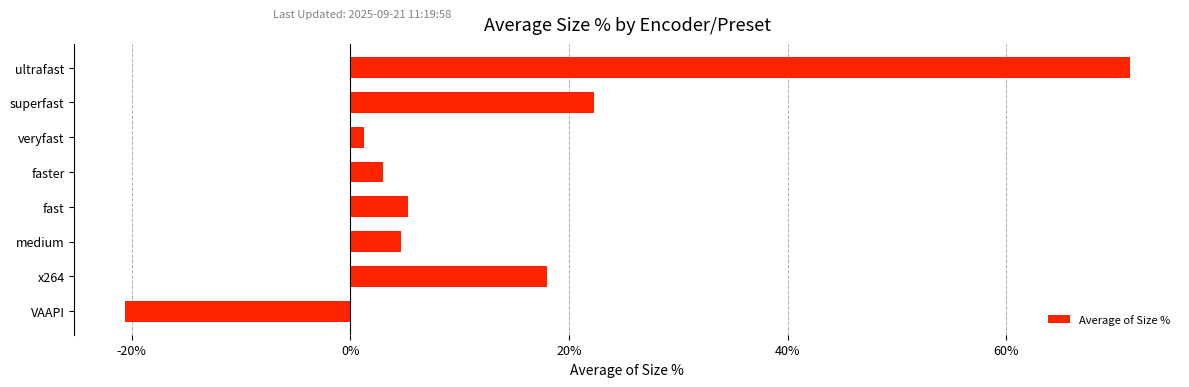

What is the average value?

0.1